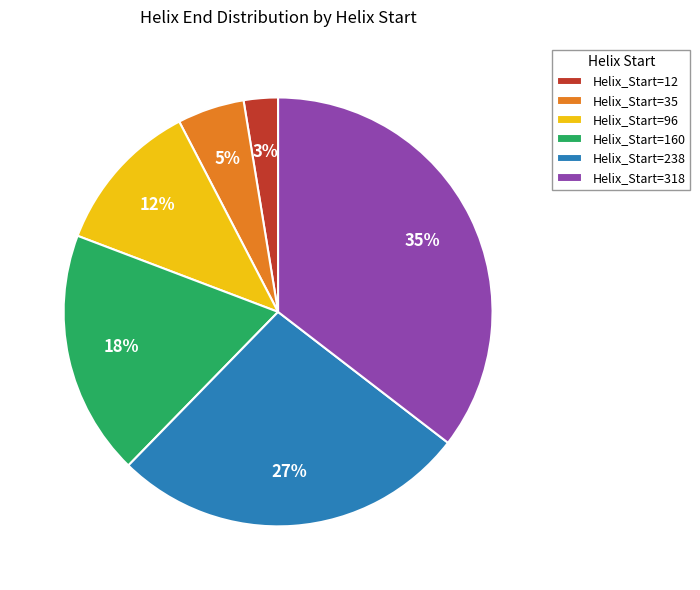

How many slices are in this pie chart?

6